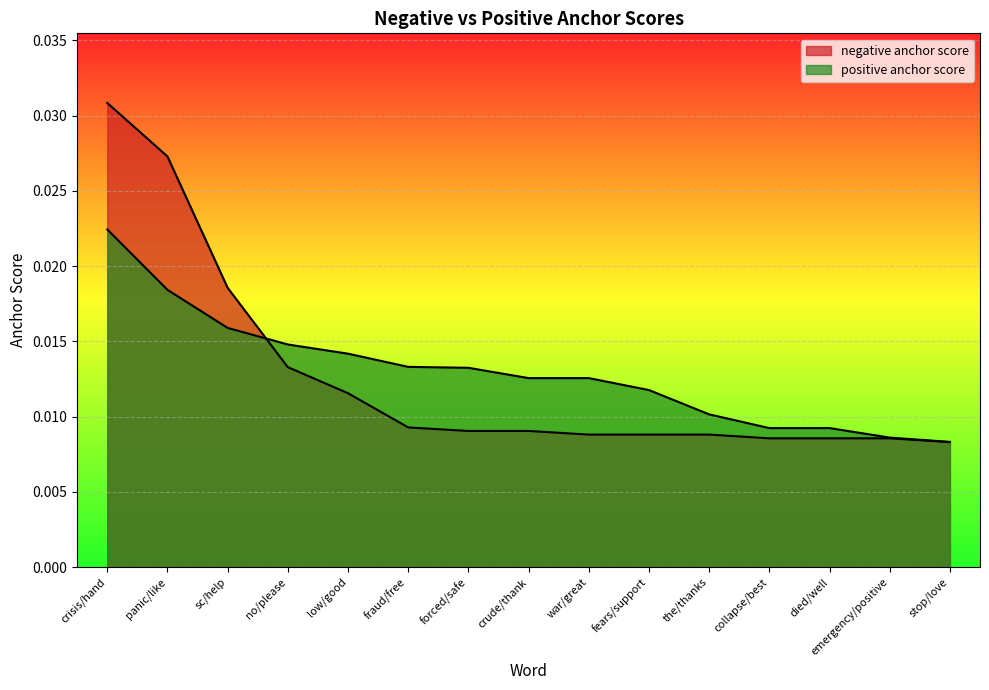

What is the sum of all positive anchor score values?

0.2